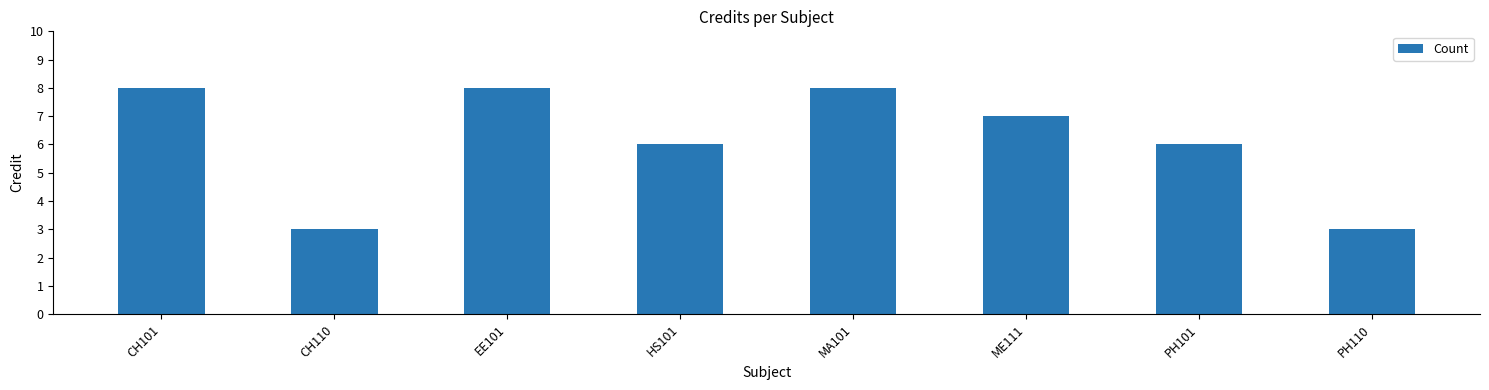

At which label does the data first exceed 7?

CH101